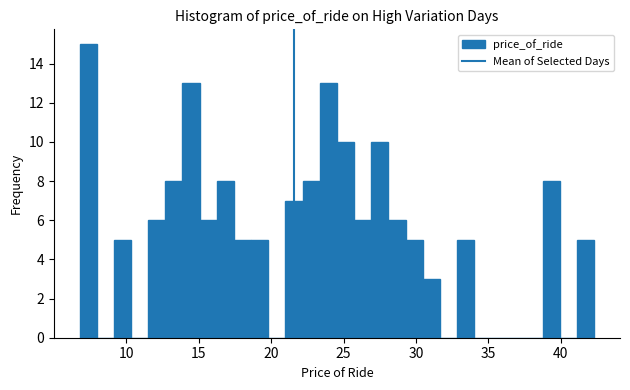

Read against the x-axis, roughly where is the centre of the tallest bar?

7.5